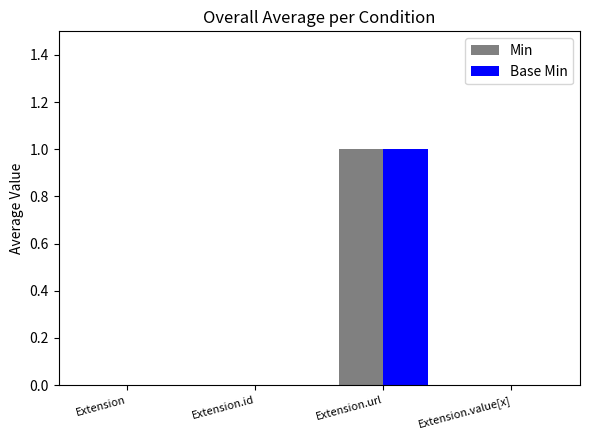

At which category is the sum across all series the highest?

Extension.url